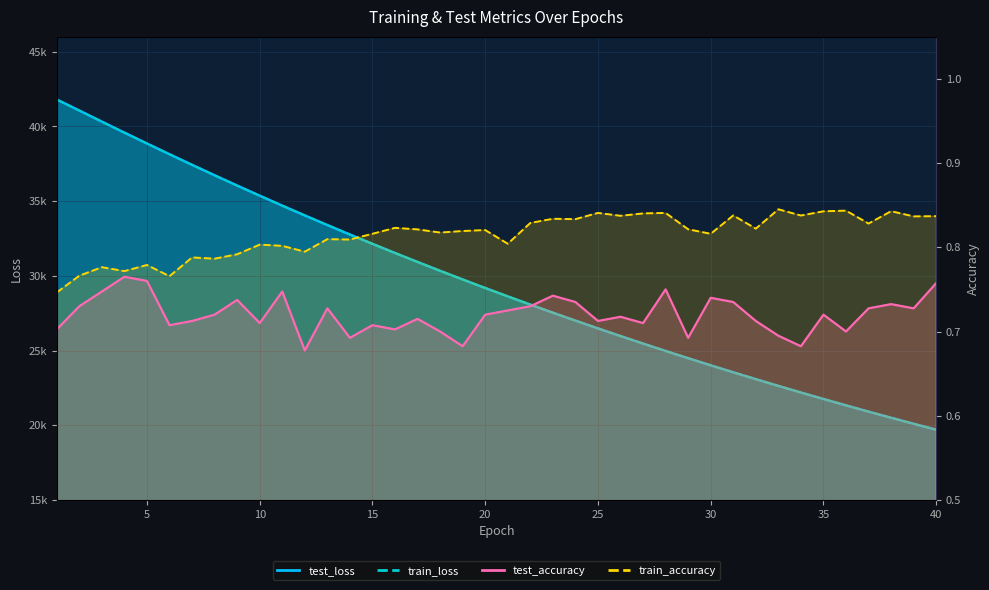

Count the number of data series in this chart.

4